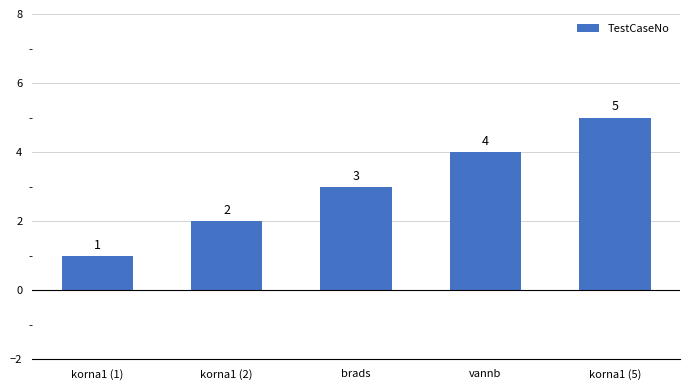

What is the difference between the maximum and second lowest values?

3